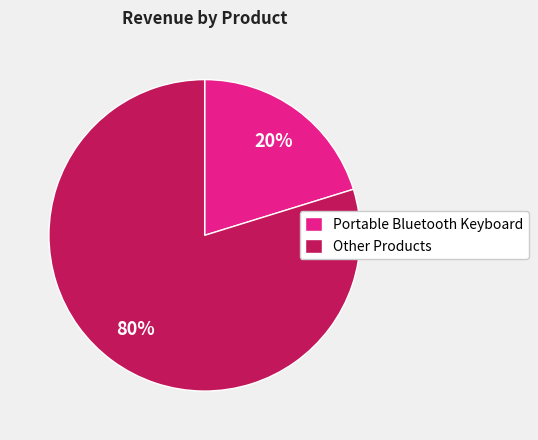

Is there a majority slice in this chart?

Yes